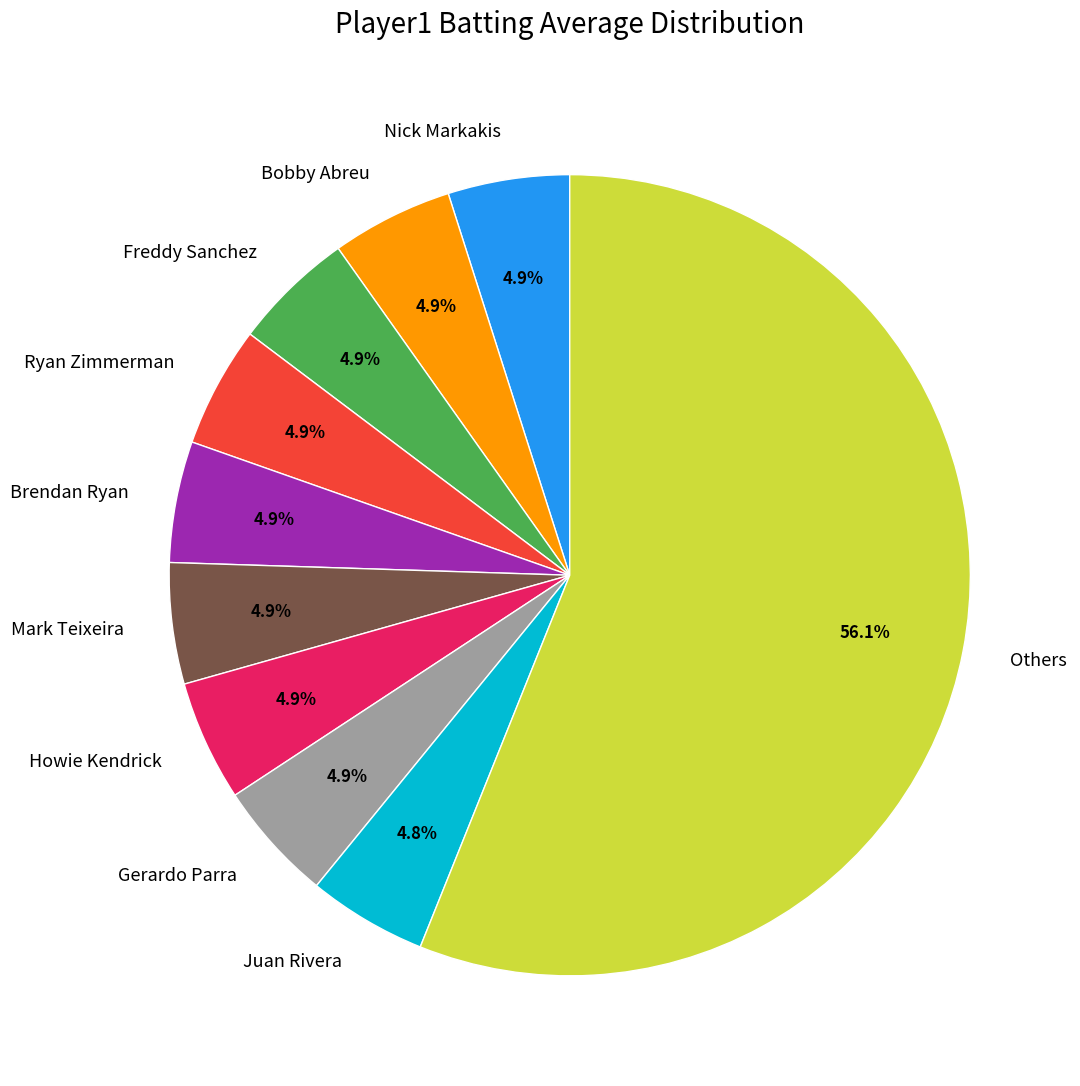

Which category has the biggest portion of the pie?

Others